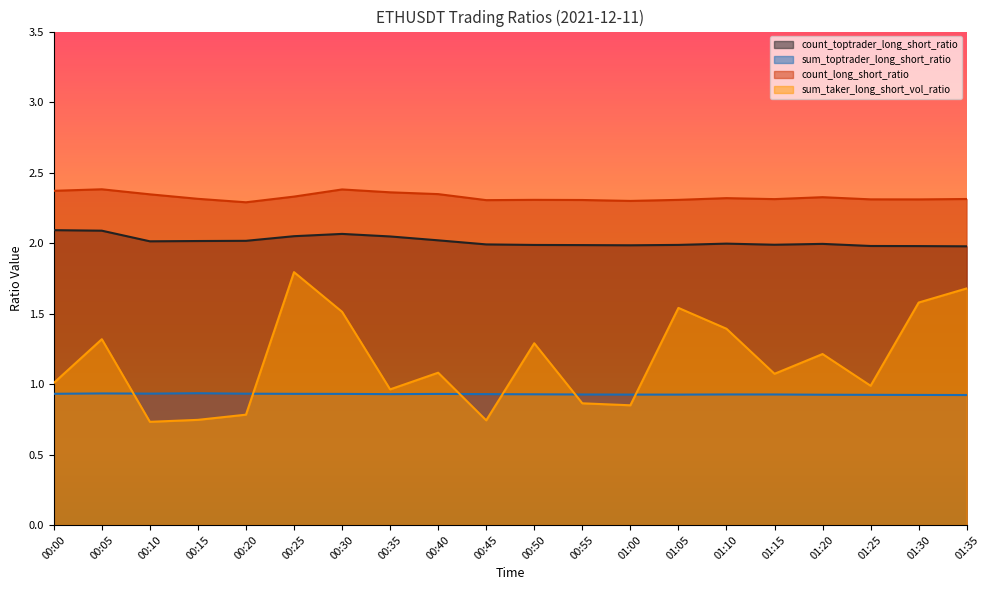

True or false: sum_toptrader_long_short_ratio has more than 0 points higher than both neighbors.

True